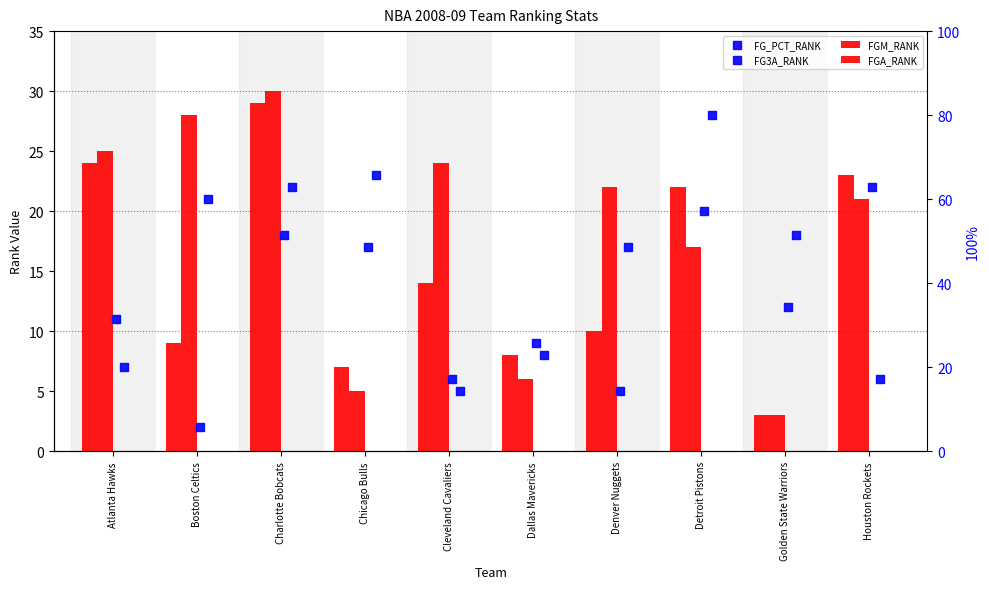

At which category is the sum across all series the highest?

Charlotte Bobcats